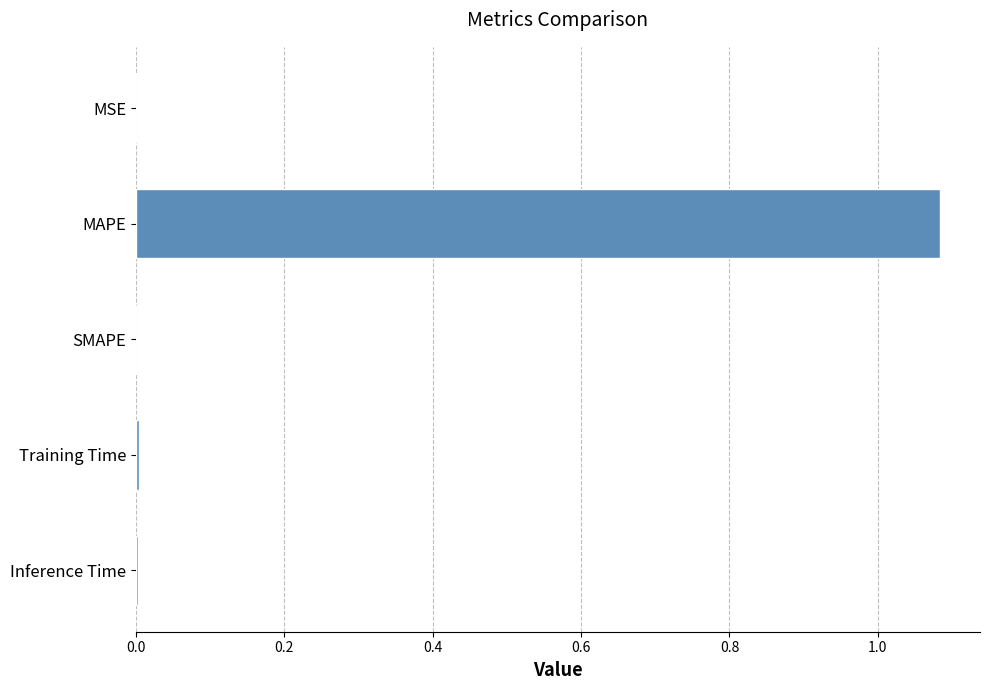

The chart shows a value of 0.6 at SMAPE. True or false?

False